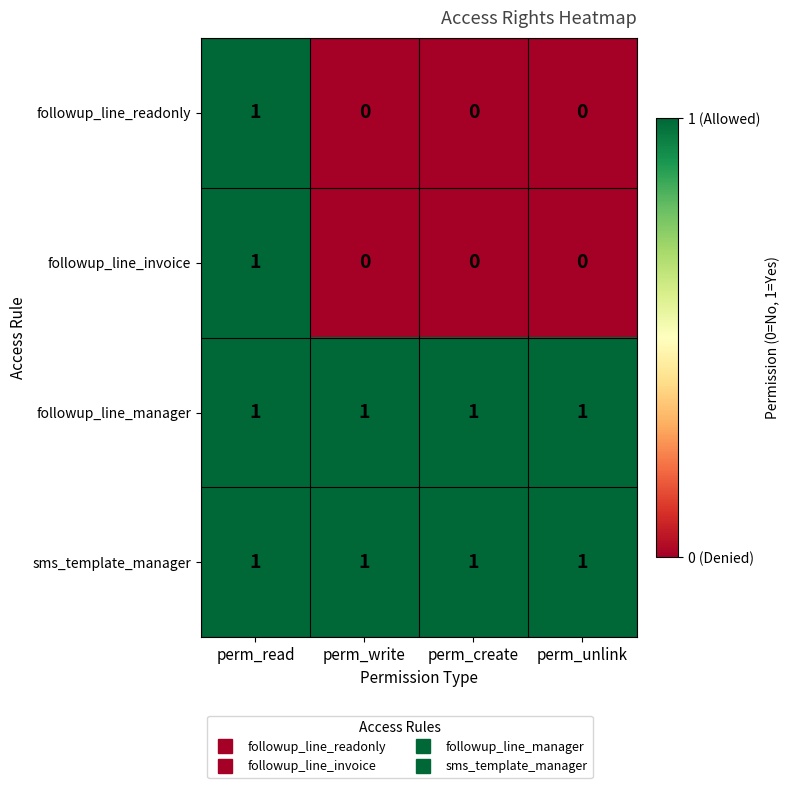

How many values in the followup_line_readonly series exceed 0?

1